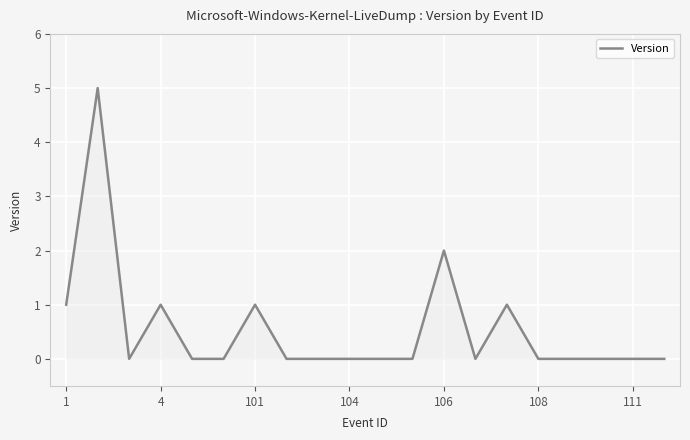

What is the difference between the maximum and minimum values?

5